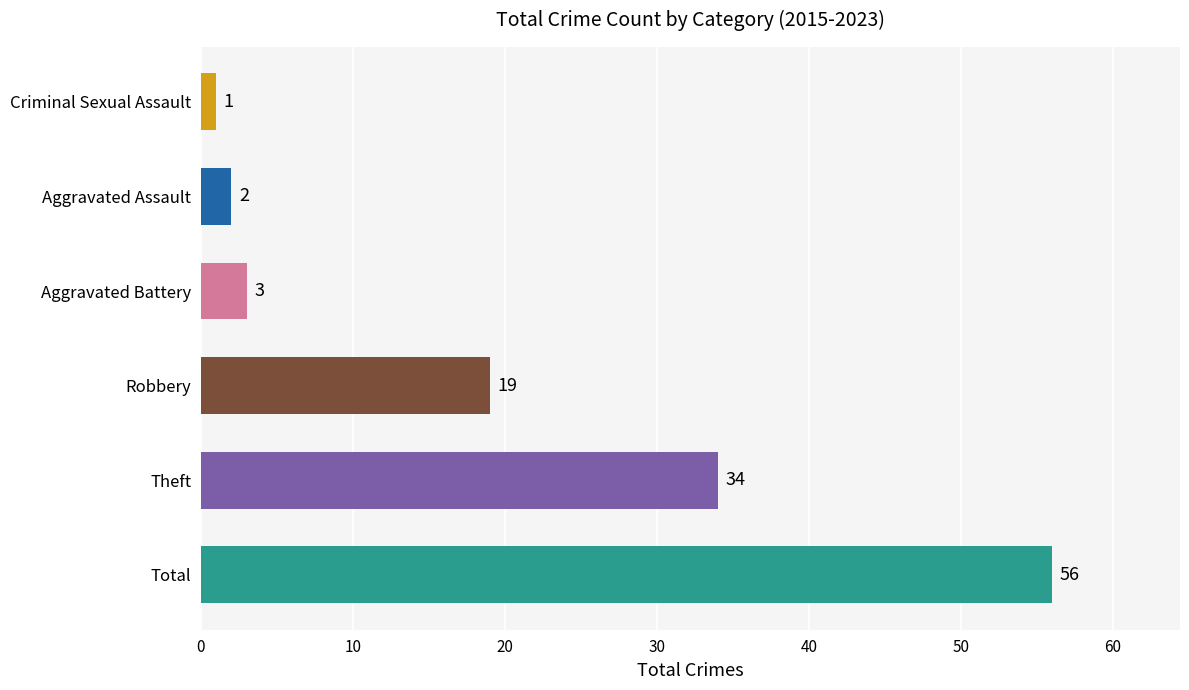

Which label corresponds to the smallest value in the chart?

Criminal Sexual Assault